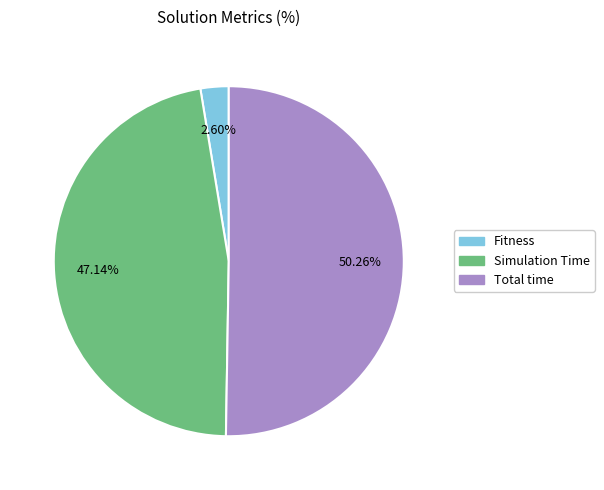

To the nearest percent, what percentage of the pie is Fitness?

3%